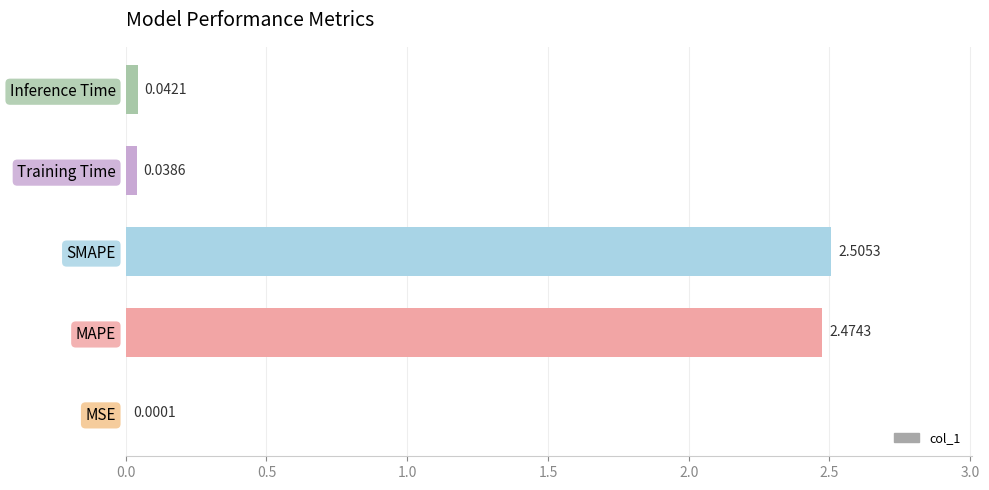

Where is the data nearest to the value 1?

Inference Time